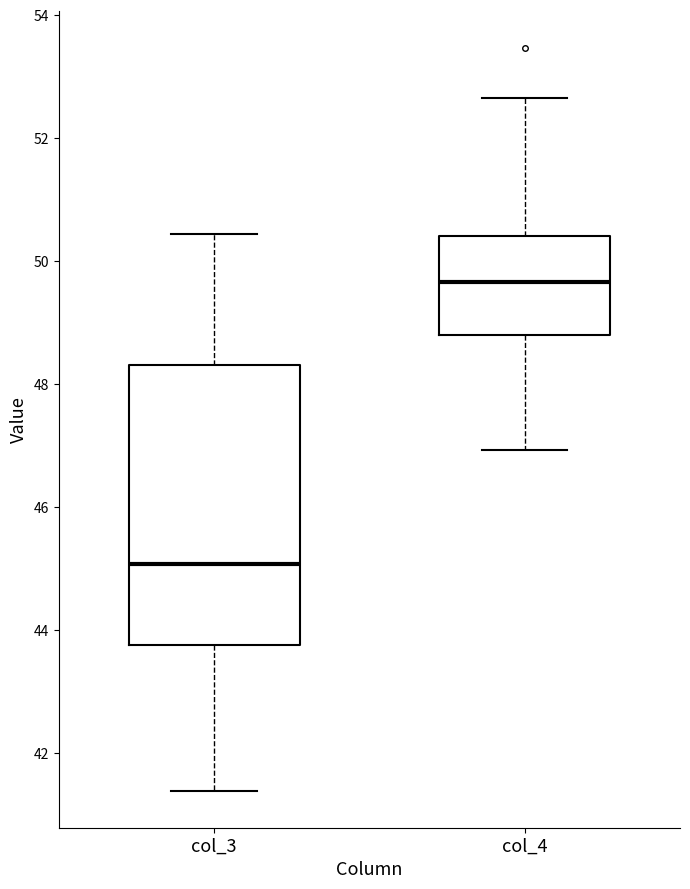

Which box is the tallest, from its lower edge to its upper edge?

col_3